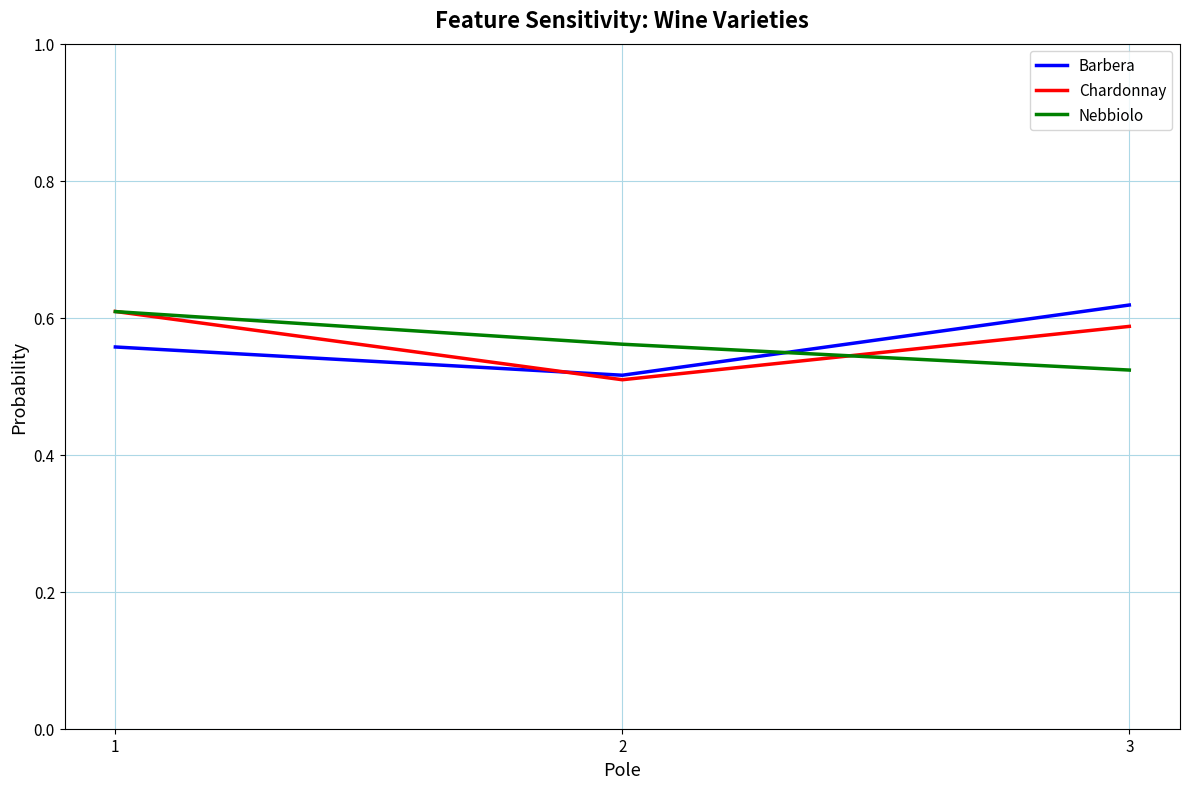

List the labels in order of Barbera value, smallest first.

2, 1, 3